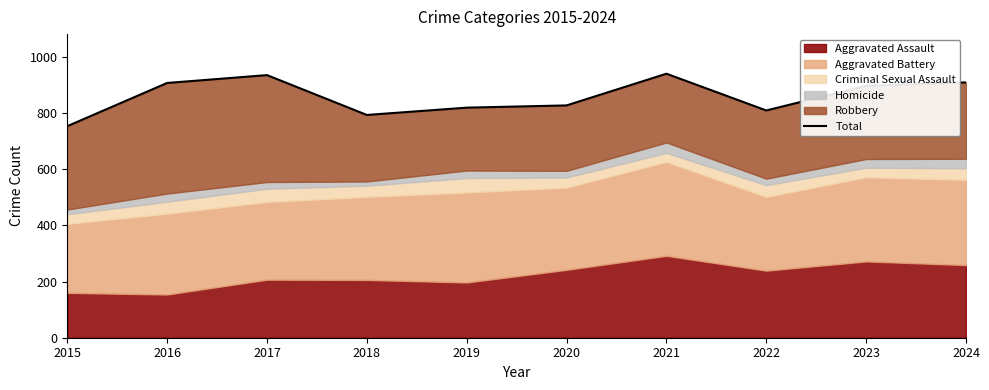

Which label corresponds to the largest value in the chart?

2021